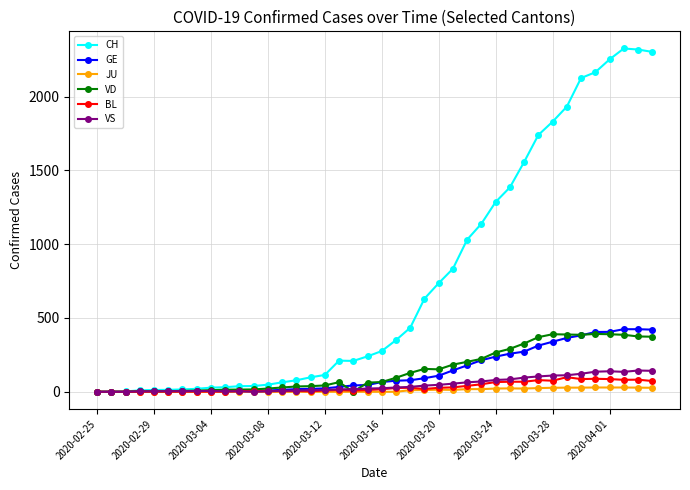

List the series in order of their peak value, highest first.

CH, GE, VD, VS, BL, JU